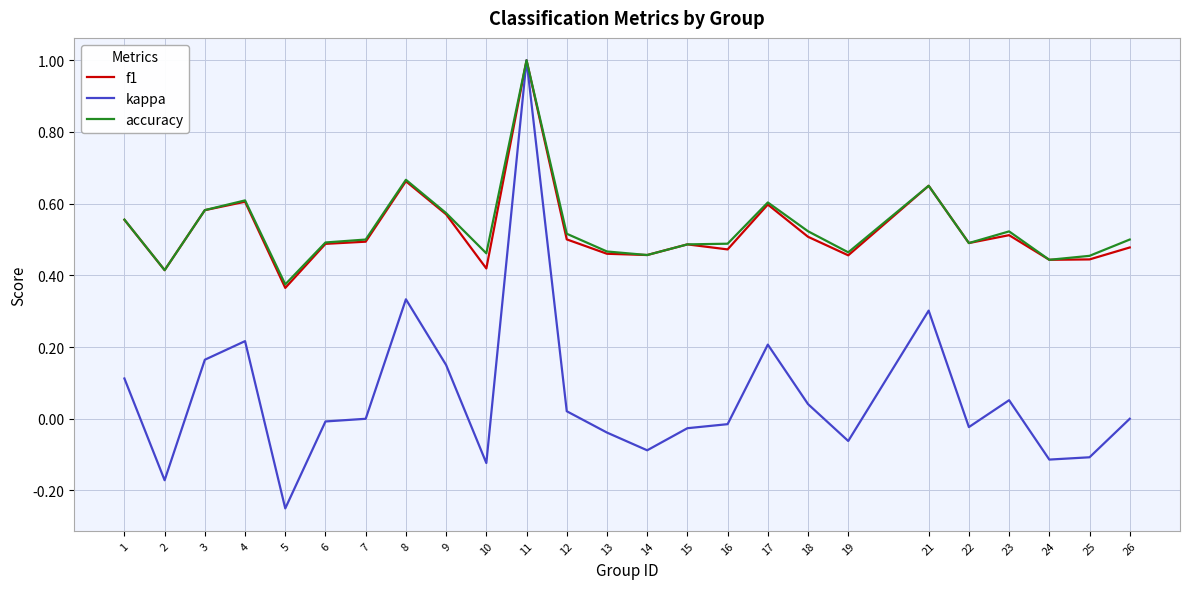

What are all the series names shown in the legend?

f1, kappa, accuracy